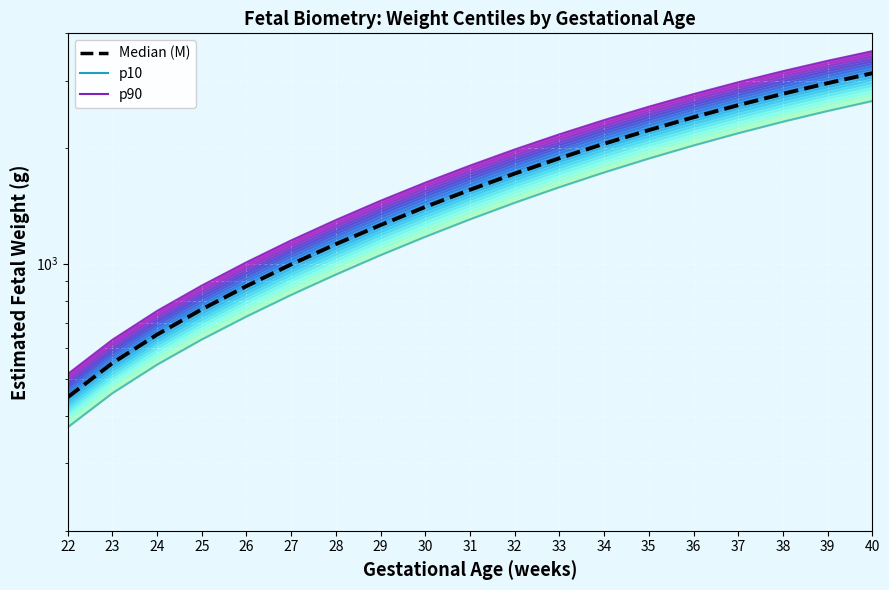

What is the sum of the p90 values at 35 and 30?

4200